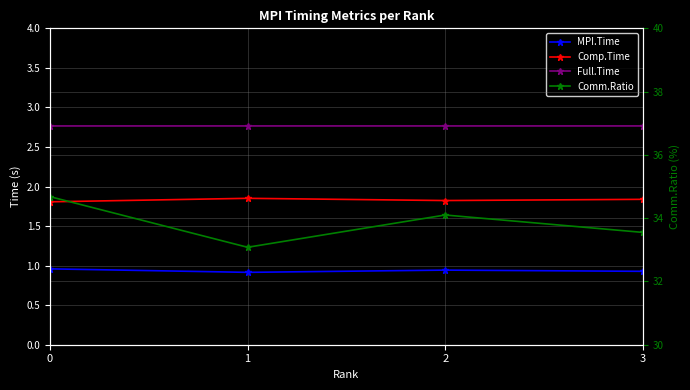

True or false: Comm.Ratio and Full.Time cross at least once.

False